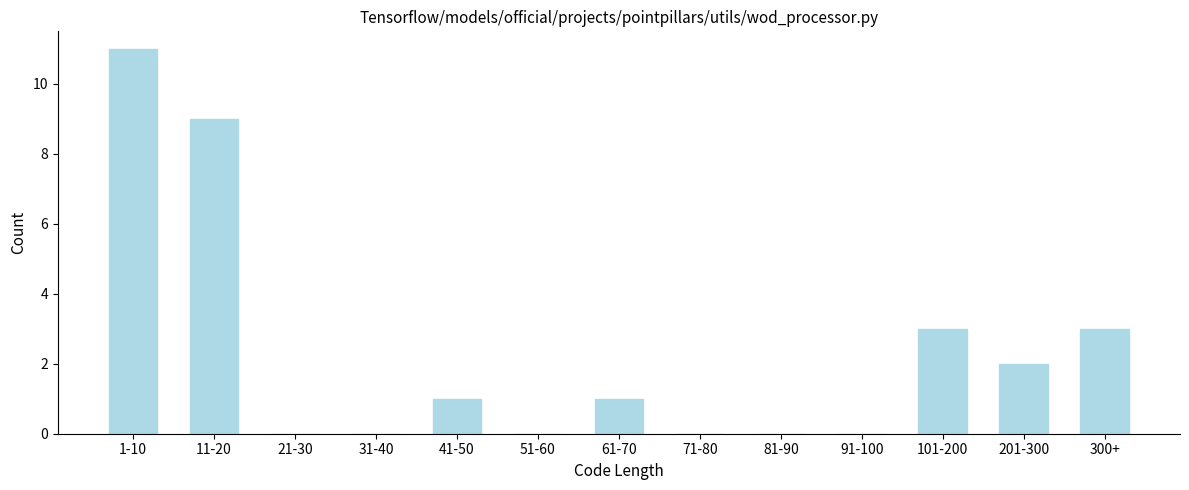

Between 61-70 and 31-40, which is larger?

61-70